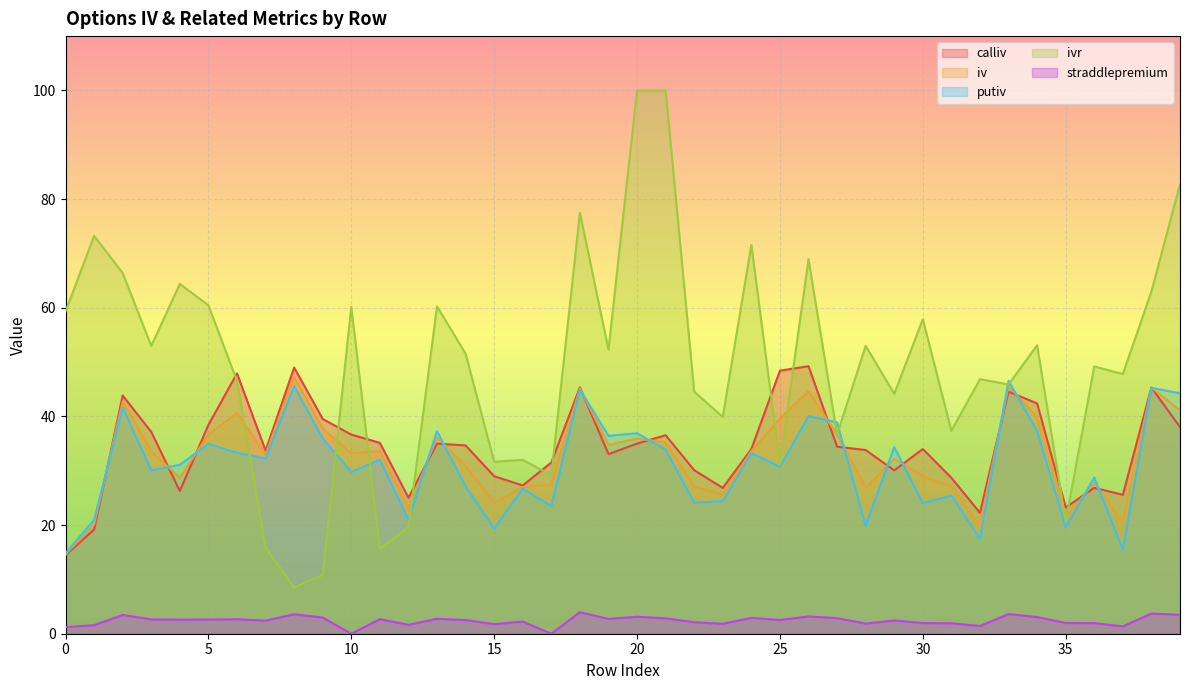

At how many categories does at least one series exceed 84?

2